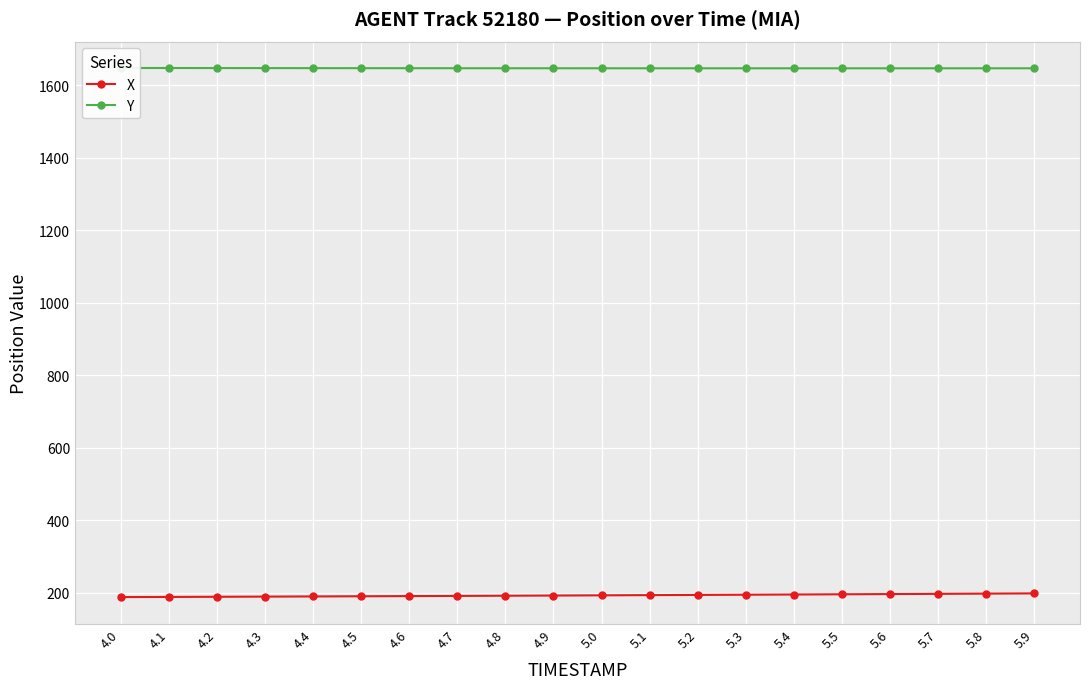

Is it true that Y equals 1647.9 at 4.1?

True